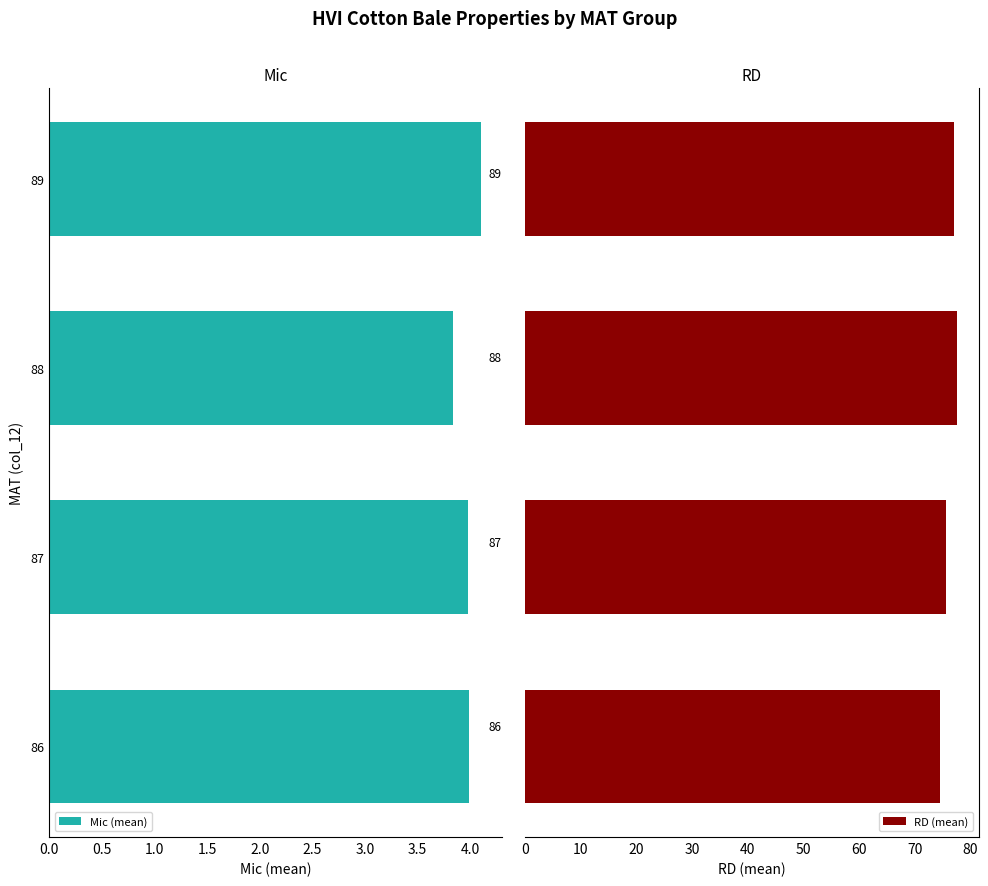

Where is Mic (mean) nearest to the value 3?

88